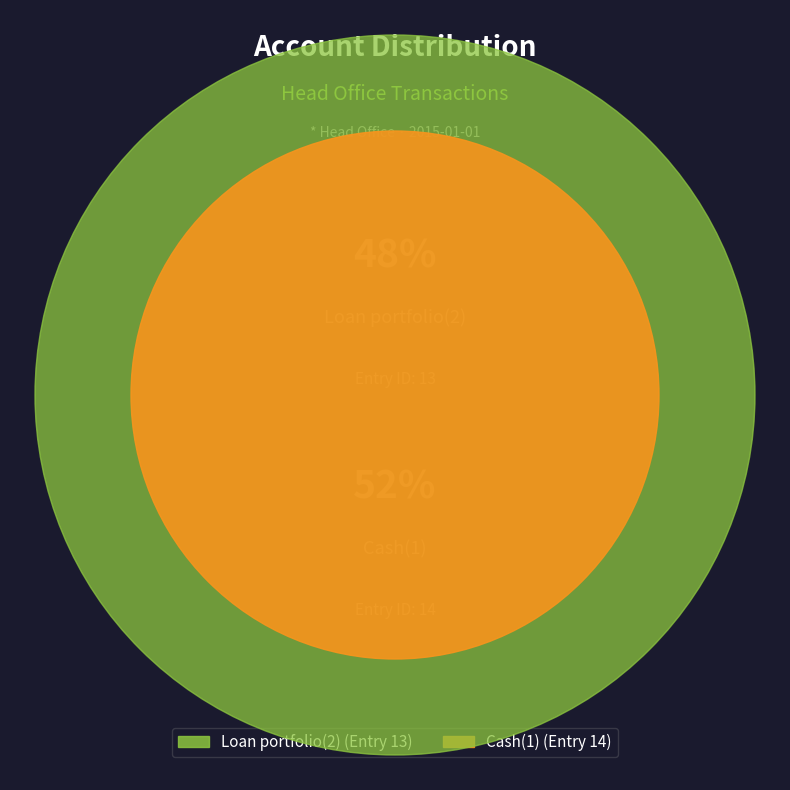

Approximately how many times larger is the value at Cash(1) compared to Loan portfolio(2)?

1.1